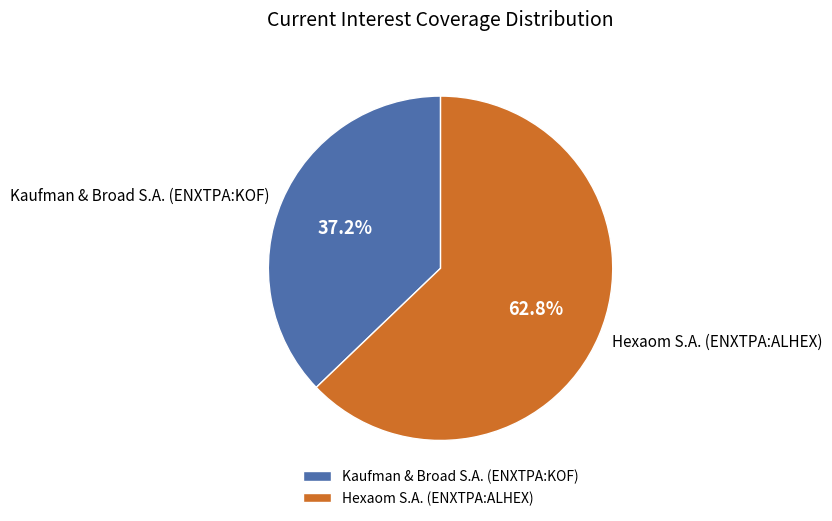

To the nearest percent, what is the combined percentage of Kaufman & Broad S.A. (ENXTPA:KOF) and Hexaom S.A. (ENXTPA:ALHEX)?

100%